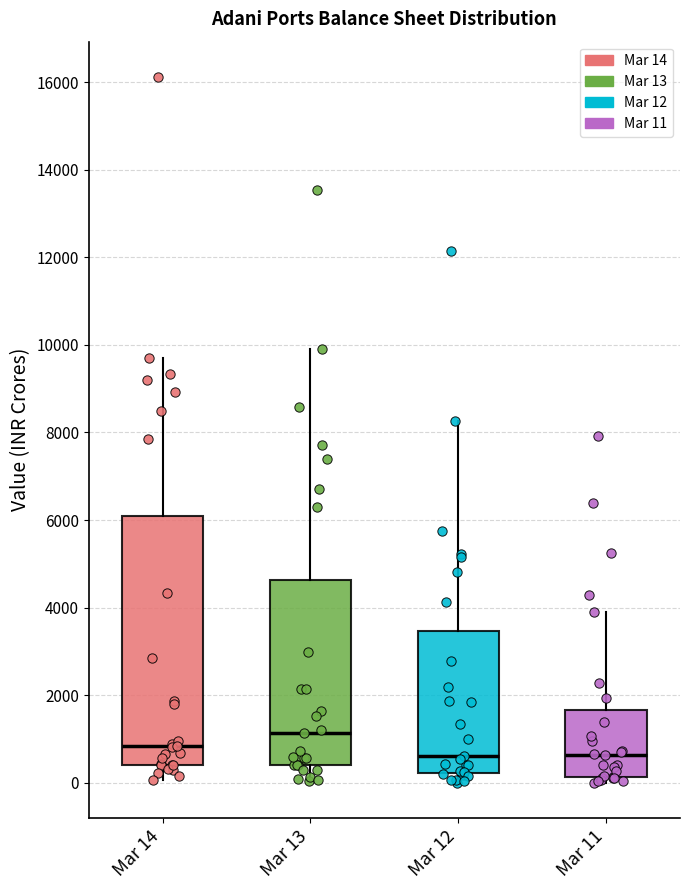

Comparing the boxes themselves (not the whiskers), which one is the tallest?

Mar 14